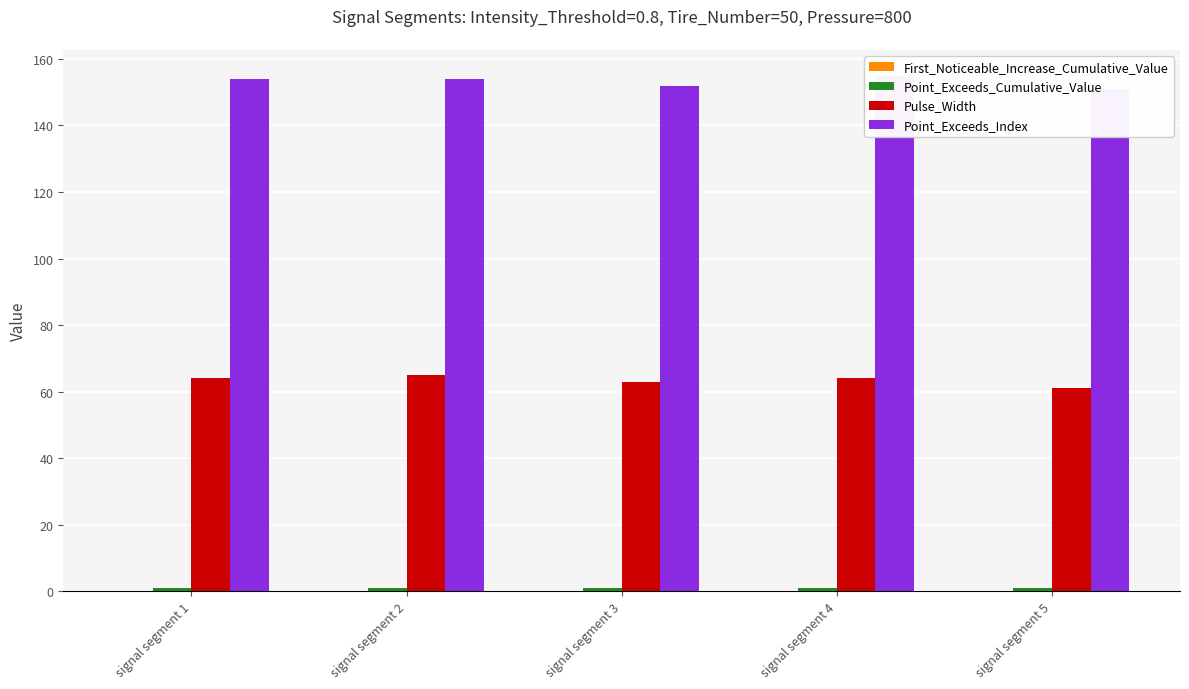

At which label is Point_Exceeds_Cumulative_Value closest to 0?

signal segment 3